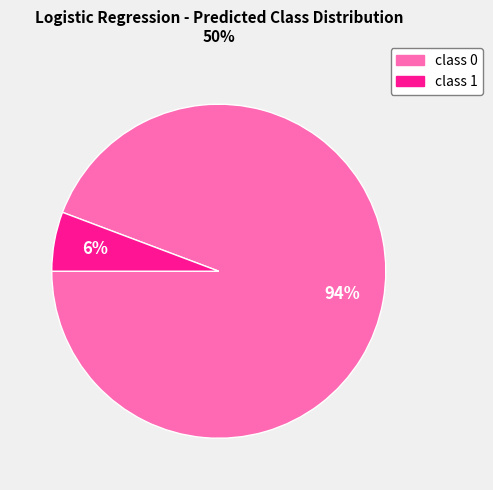

How many slices are in this pie chart?

2